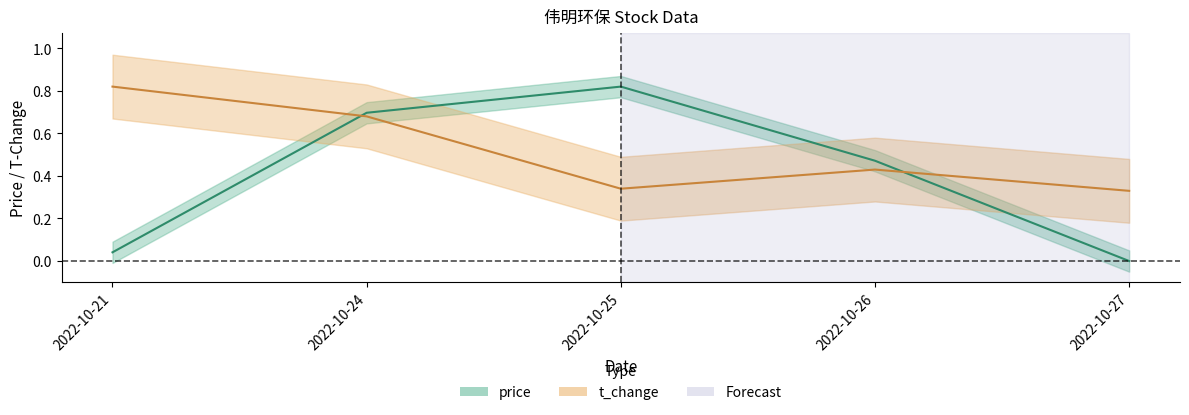

How many t_change values are between 0 and 1?

5